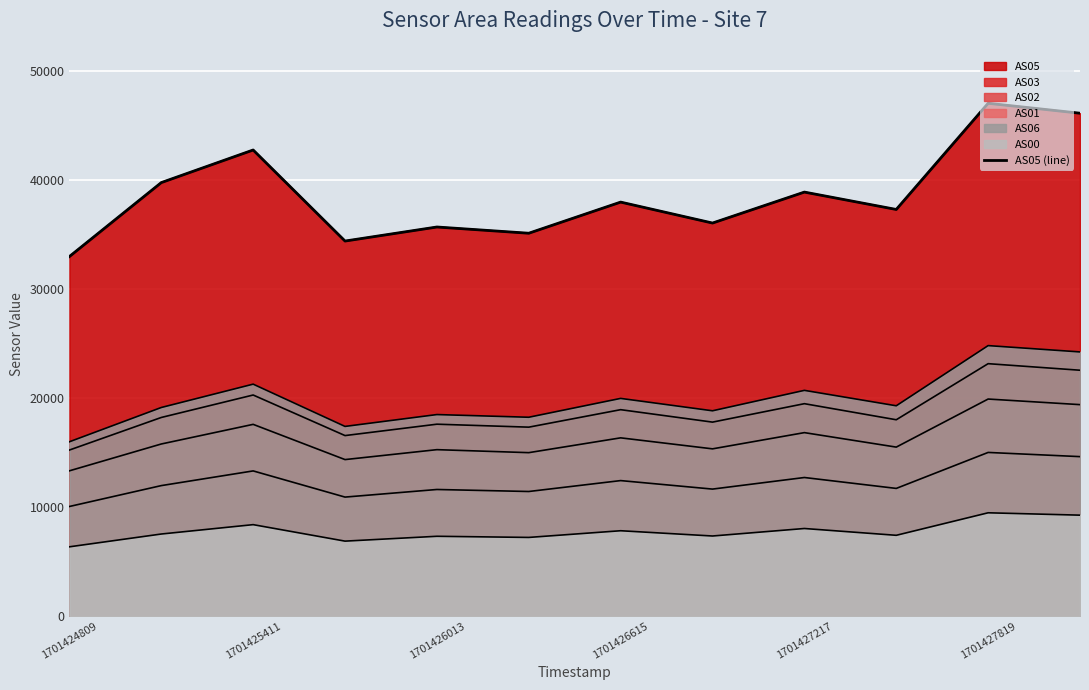

The chart shows a value of 47058 at 1701427819. True or false?

True